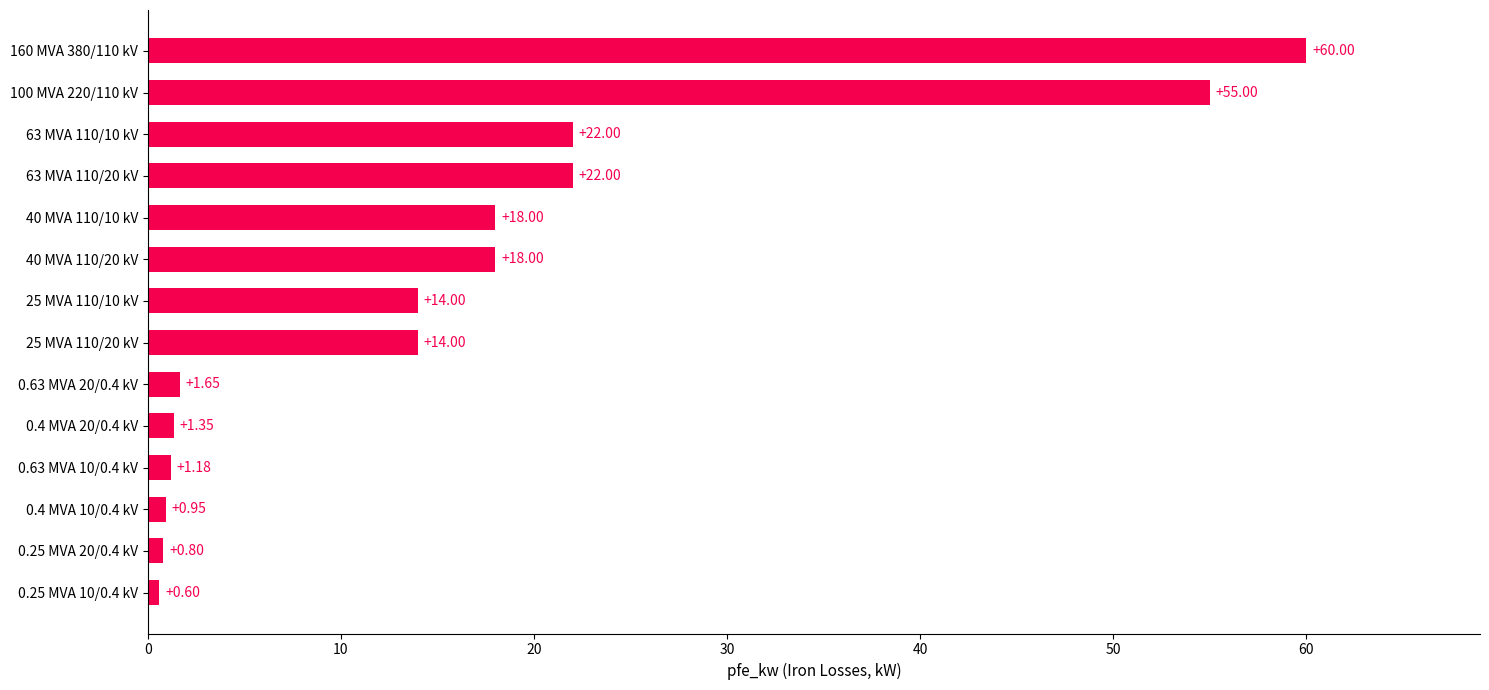

Are the bars grouped side by side (vs. stacked)?

No